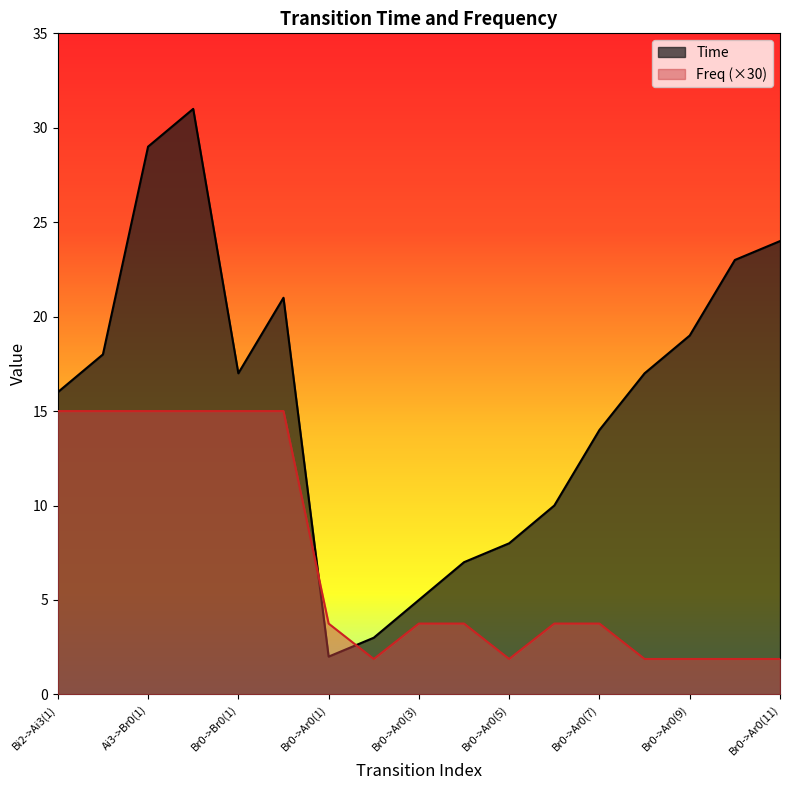

What is the minimum value for Time?

2.0